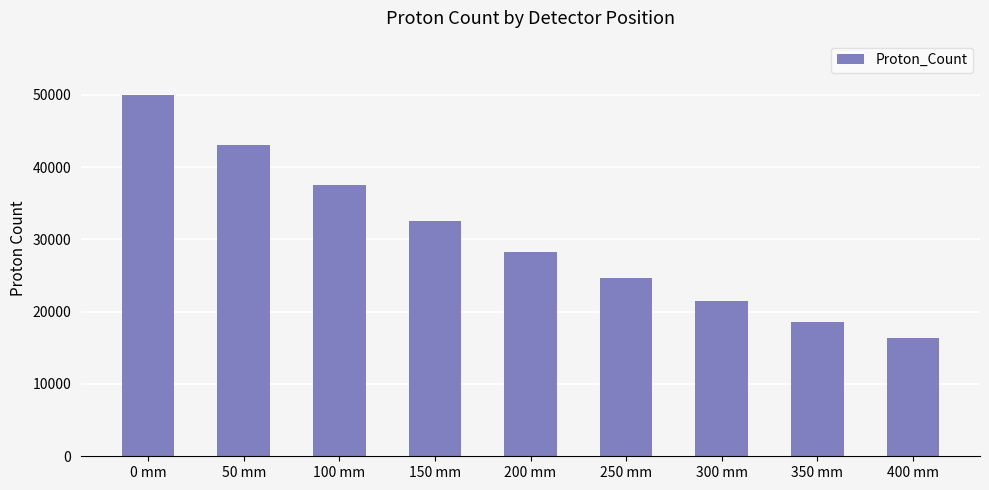

The value at 400 mm is 28730. True or false?

False